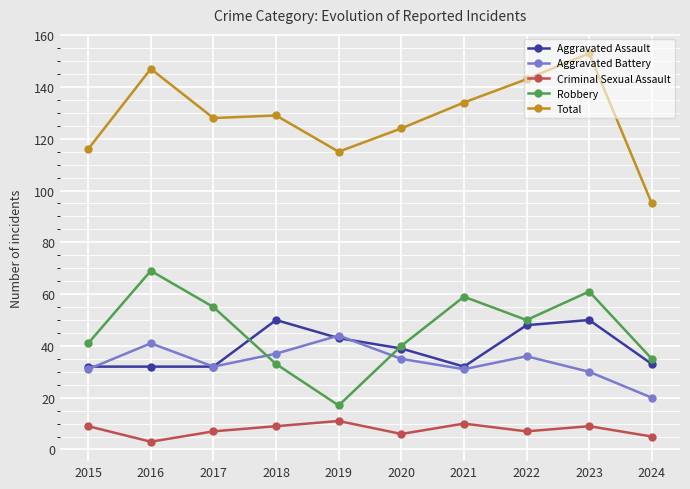

In Criminal Sexual Assault, how many points are higher than both neighbors (excluding endpoints)?

3